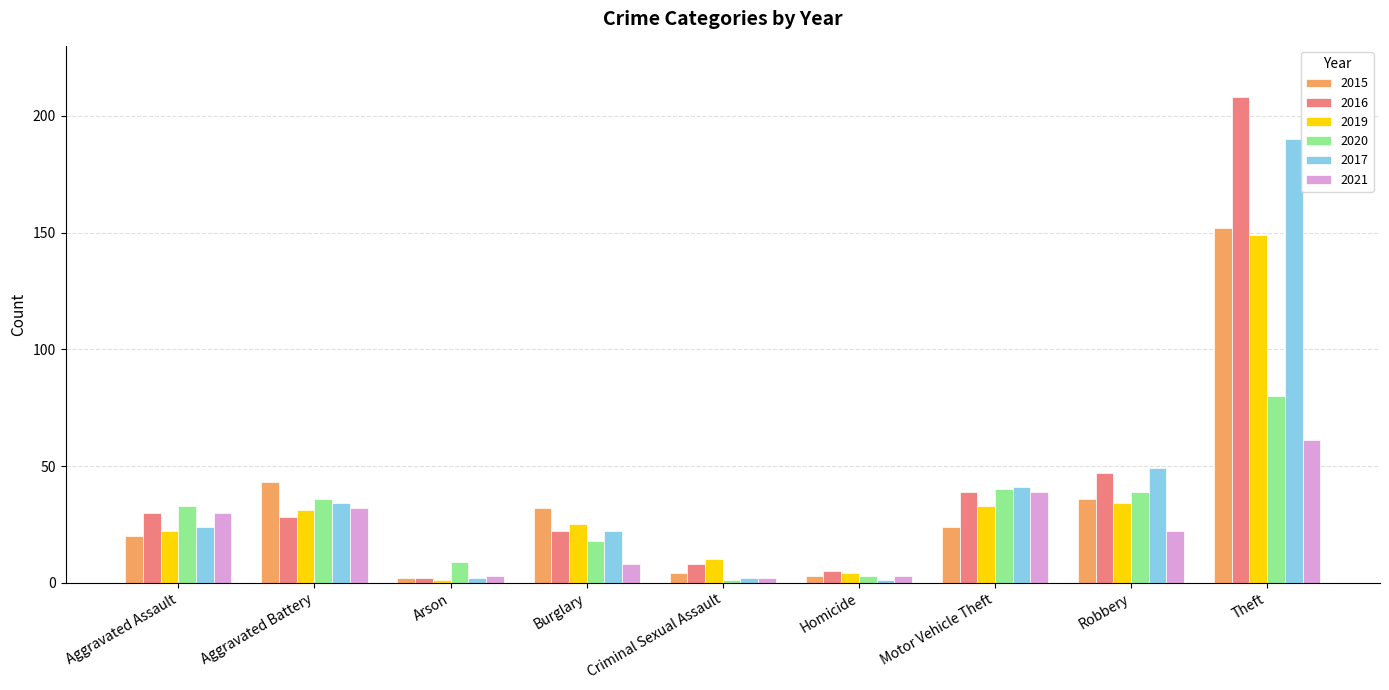

Which series has the widest spread of values?

2016